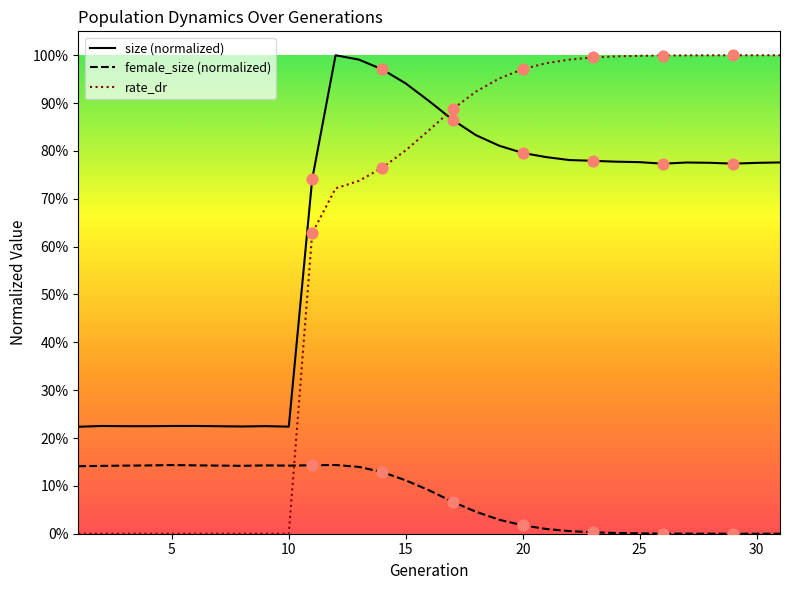

Which series contains the highest Y value?

size